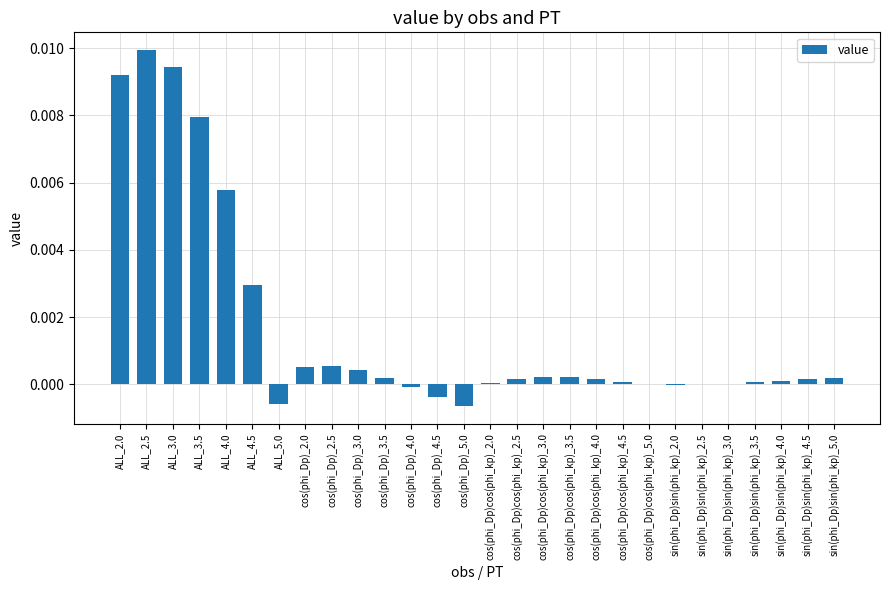

At which category does the chart reach its peak across all series?

ALL_2.5